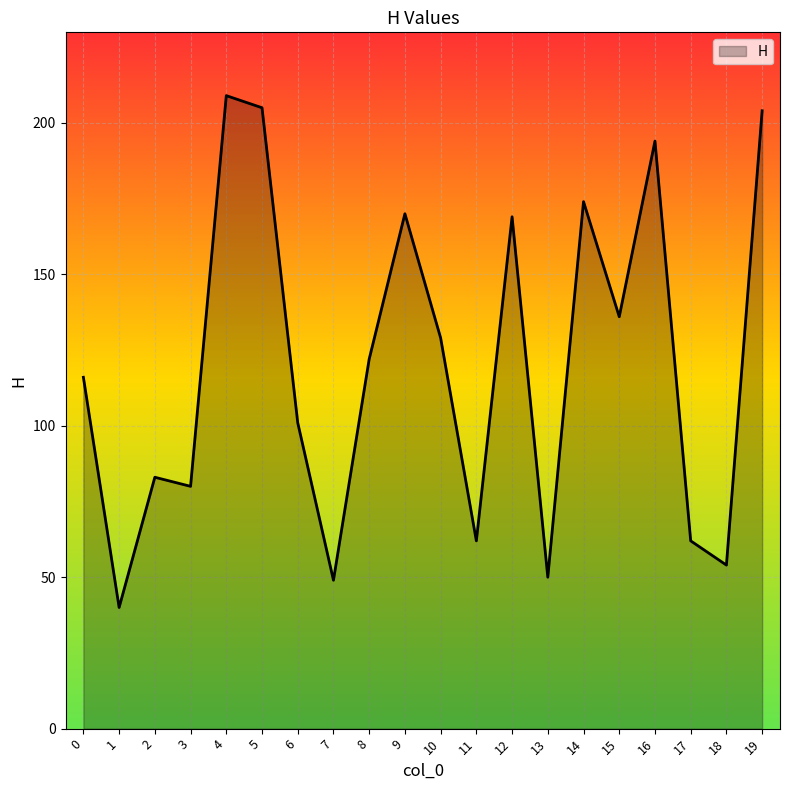

How many categories are shown in the chart?

20